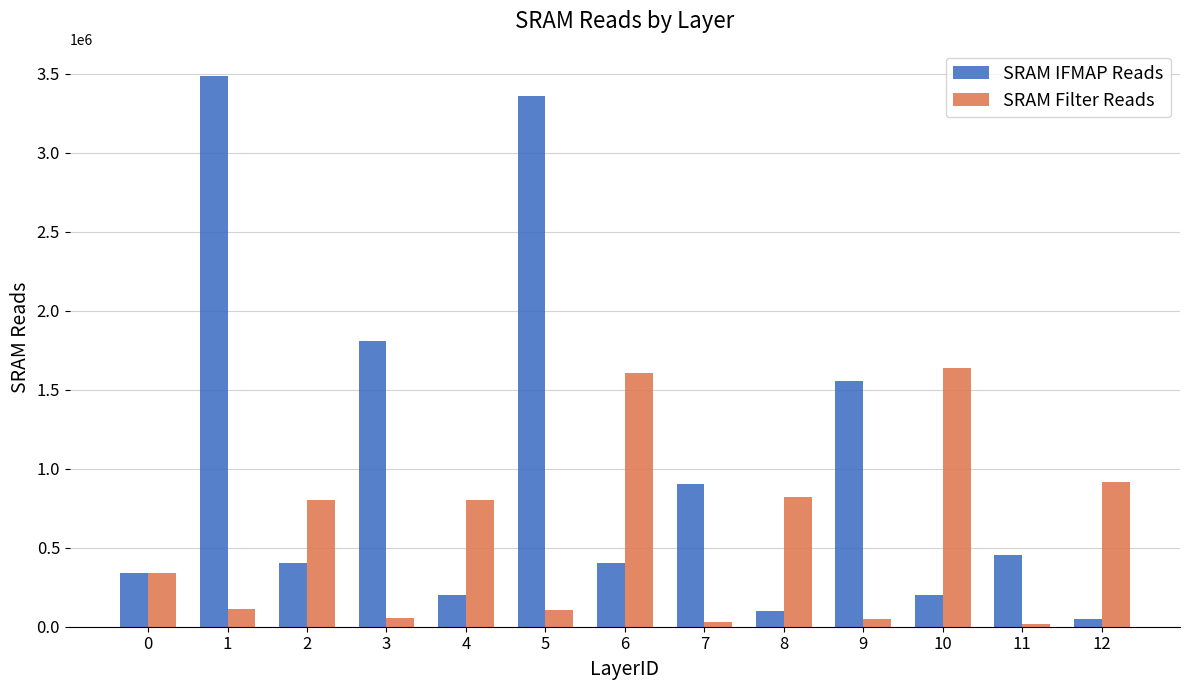

Is the value of SRAM Filter Reads at 11 greater than the value of SRAM IFMAP Reads at 12?

No